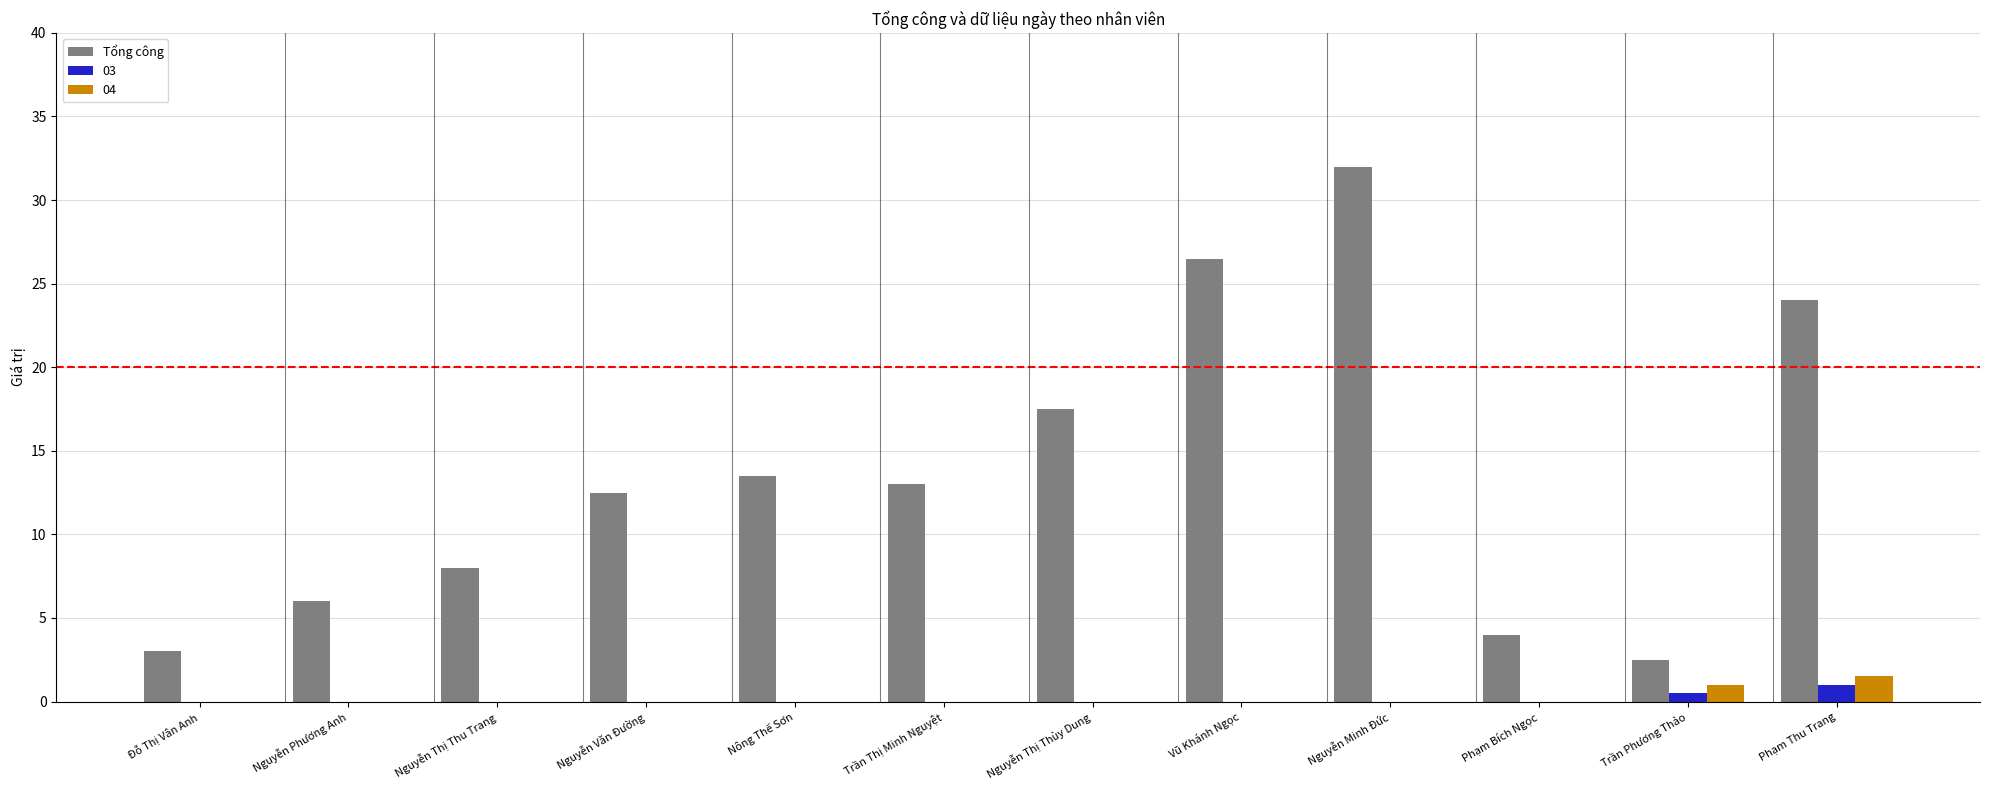

Is the value of 03 at Vũ Khánh Ngọc greater than the value of Tổng công at Trần Phương Thảo?

No